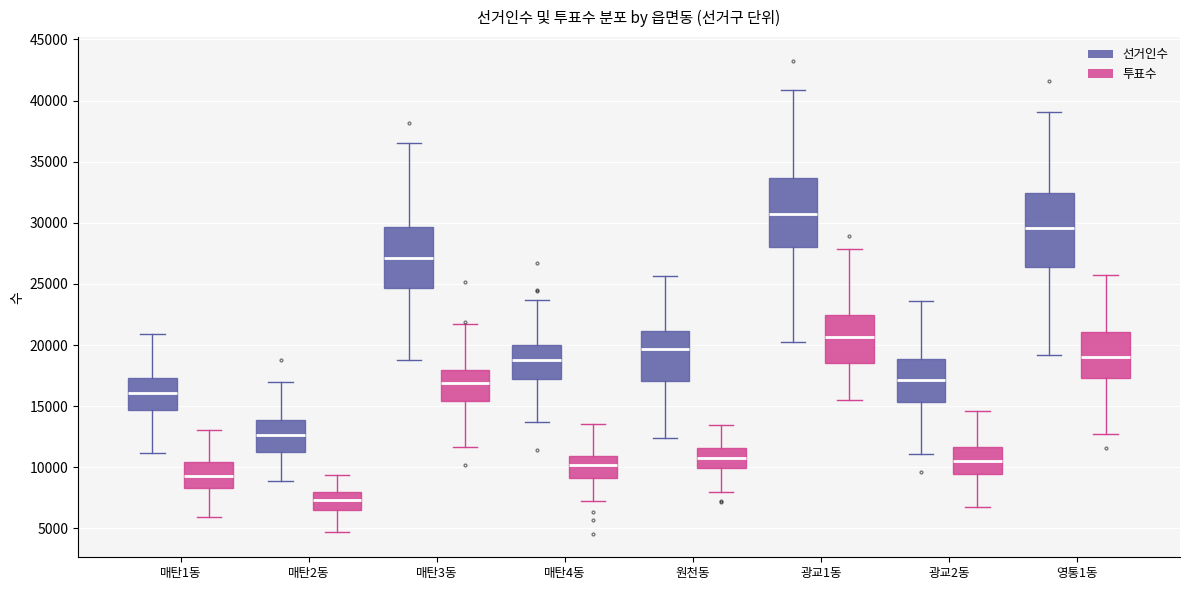

Which box's median line is the lowest?

매탄2동 (투표수)